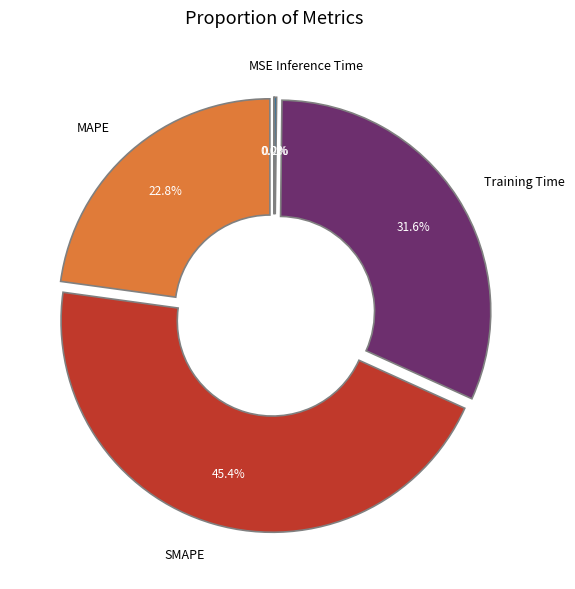

Which has a higher value, MAPE or Training Time?

Training Time